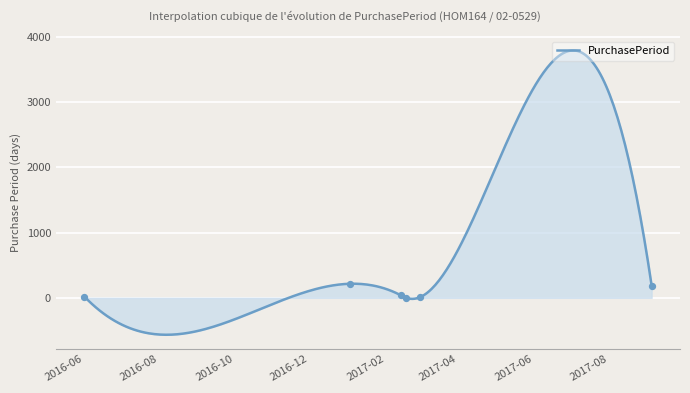

What is the change in value from 2017-02-17 to 2017-03-01?

+8